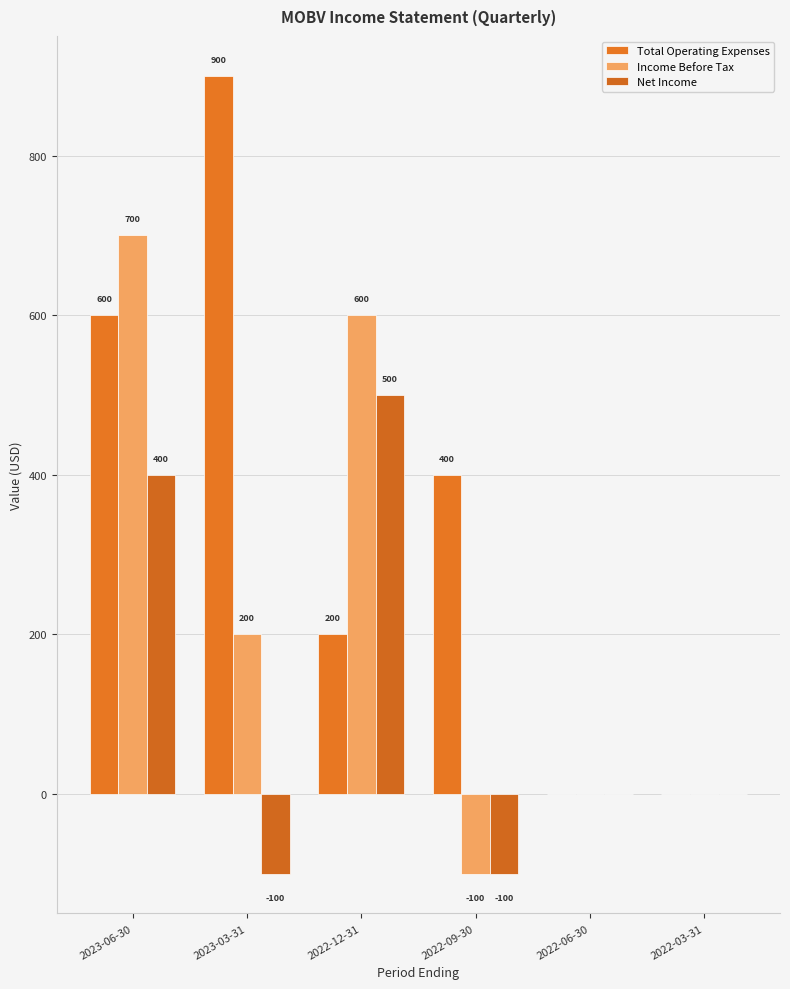

How many groups of bars are there?

6